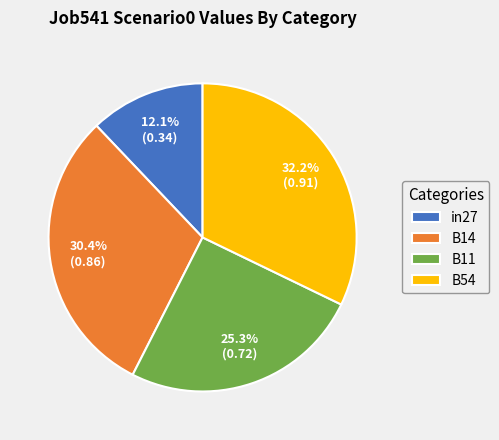

What percentage is NOT represented by in27?

87.9%